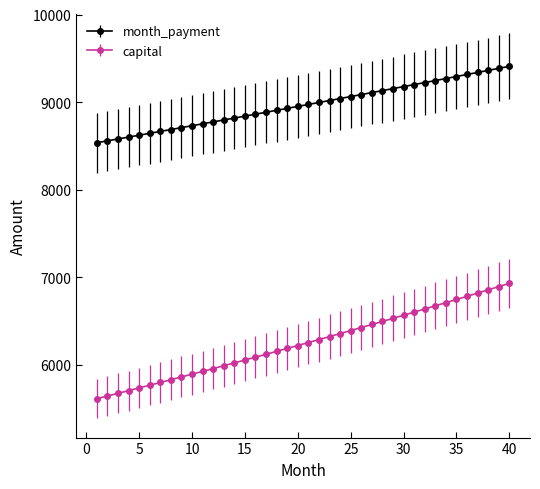

Does the chart have visible grid lines?

No